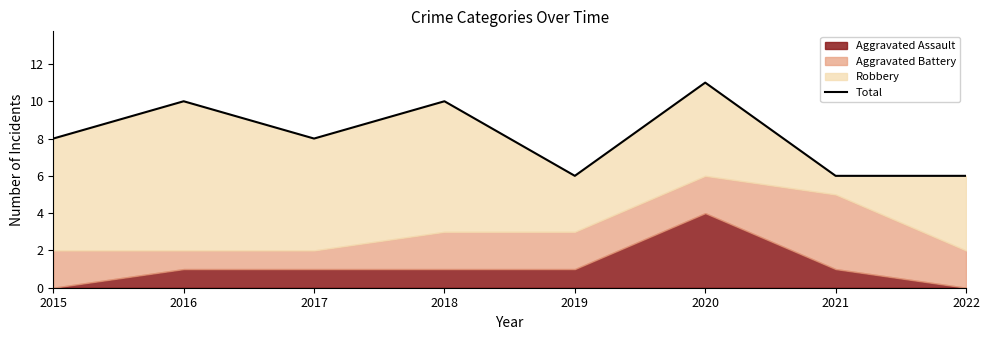

Is it true that the value at 2021 is 11?

False